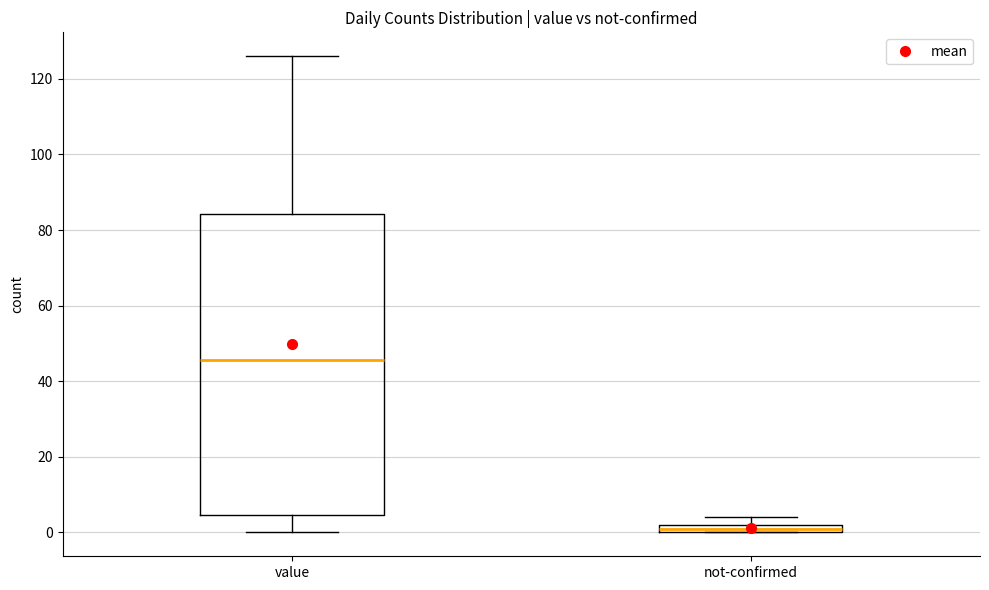

Which box has the lowest median line?

not-confirmed